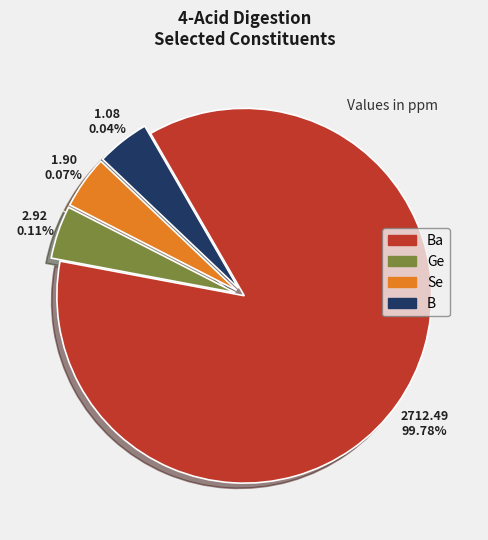

Does any single category account for the majority?

Yes